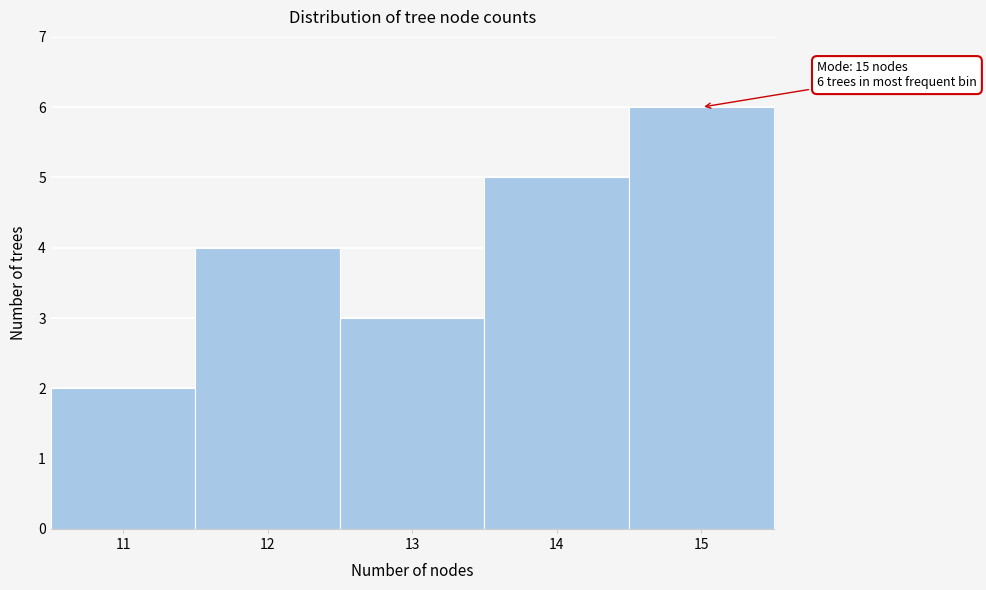

Which range on the x-axis has the tallest bar?

14.5 to 15.5